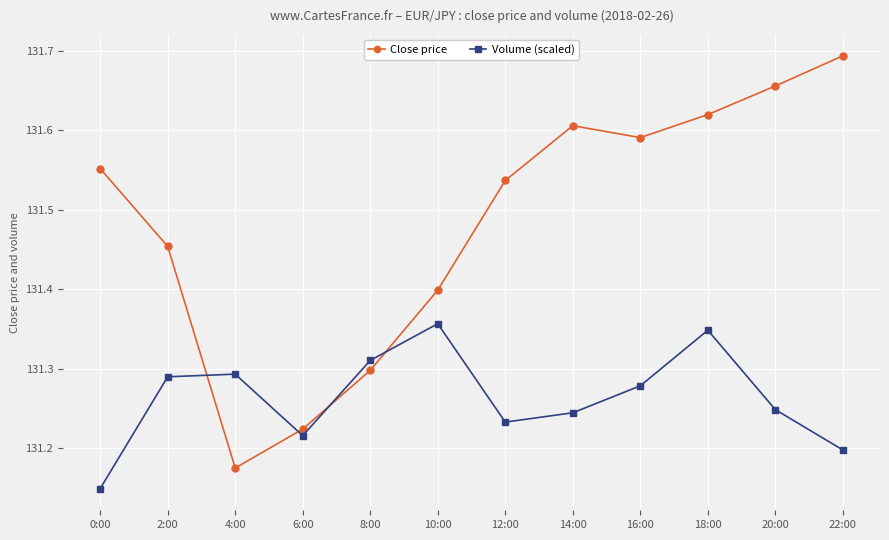

Is the value of Volume (scaled) at 6:00 greater than the value of Close price at 18:00?

No